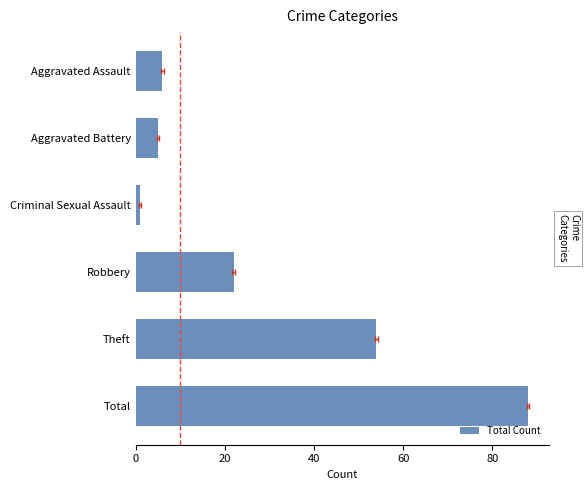

What is the value of the 6th bar from the left?

88